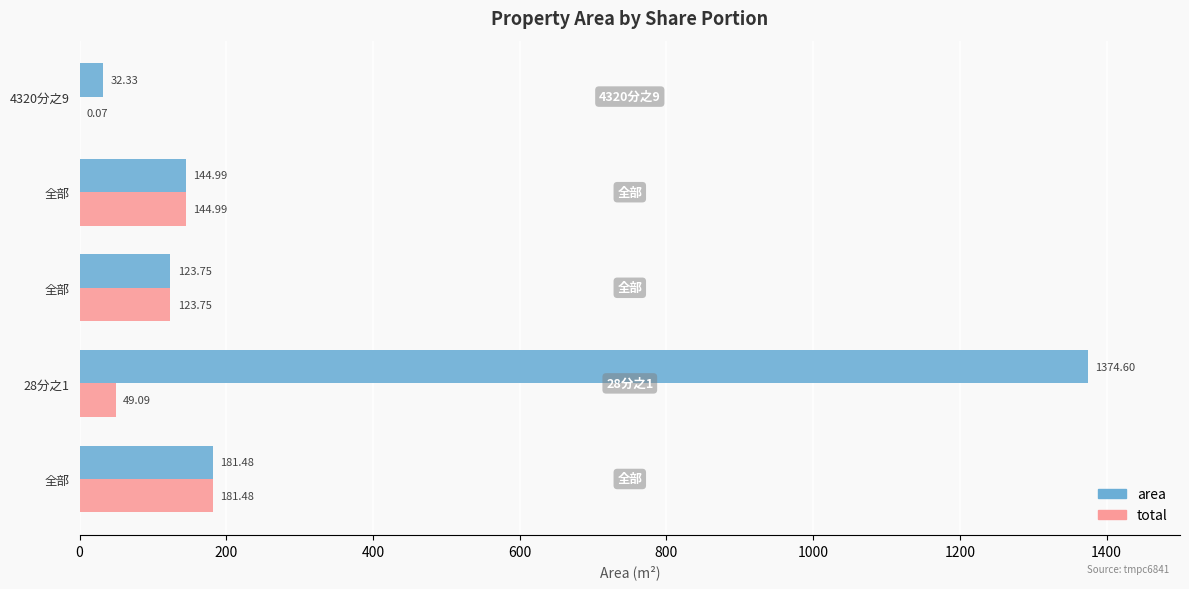

What is the difference between the maximum and minimum values in the area series?

1342.3